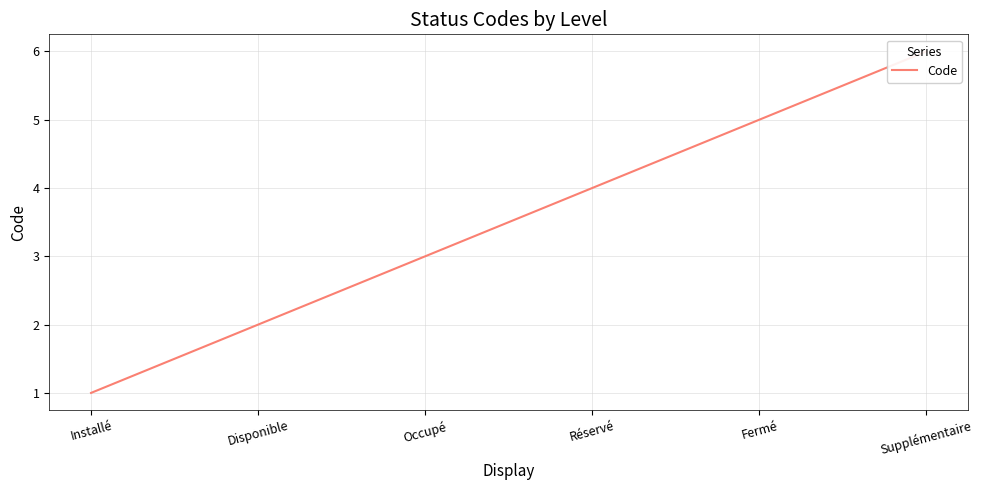

Which category has the highest value across all series?

Supplémentaire